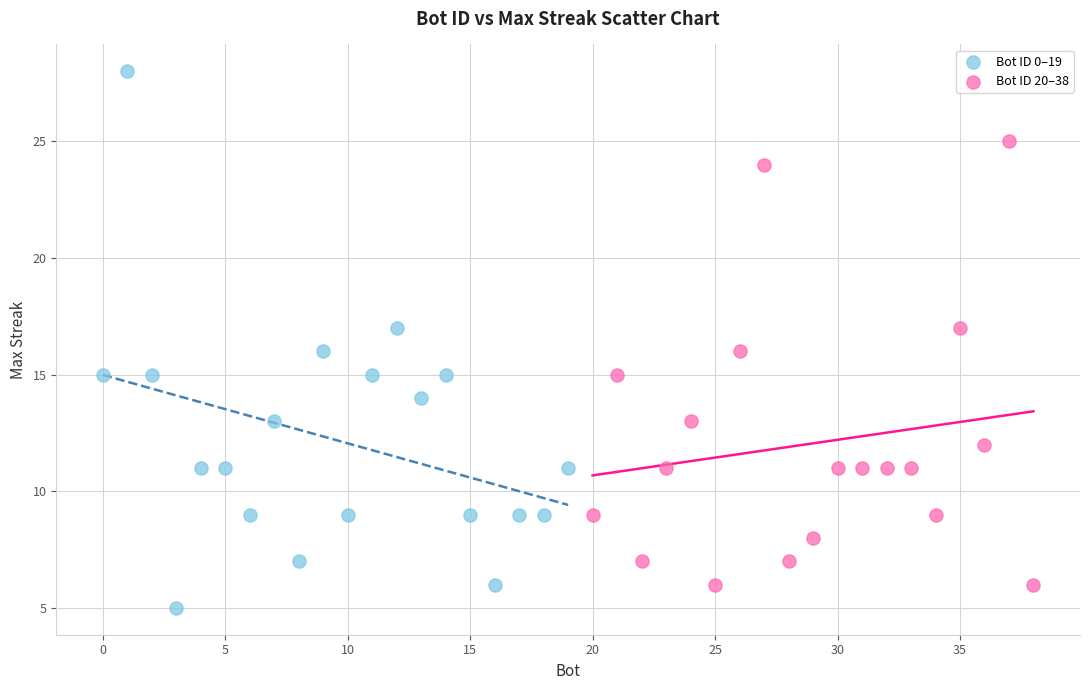

Which series contains the lowest Y value?

Bot ID 0–19